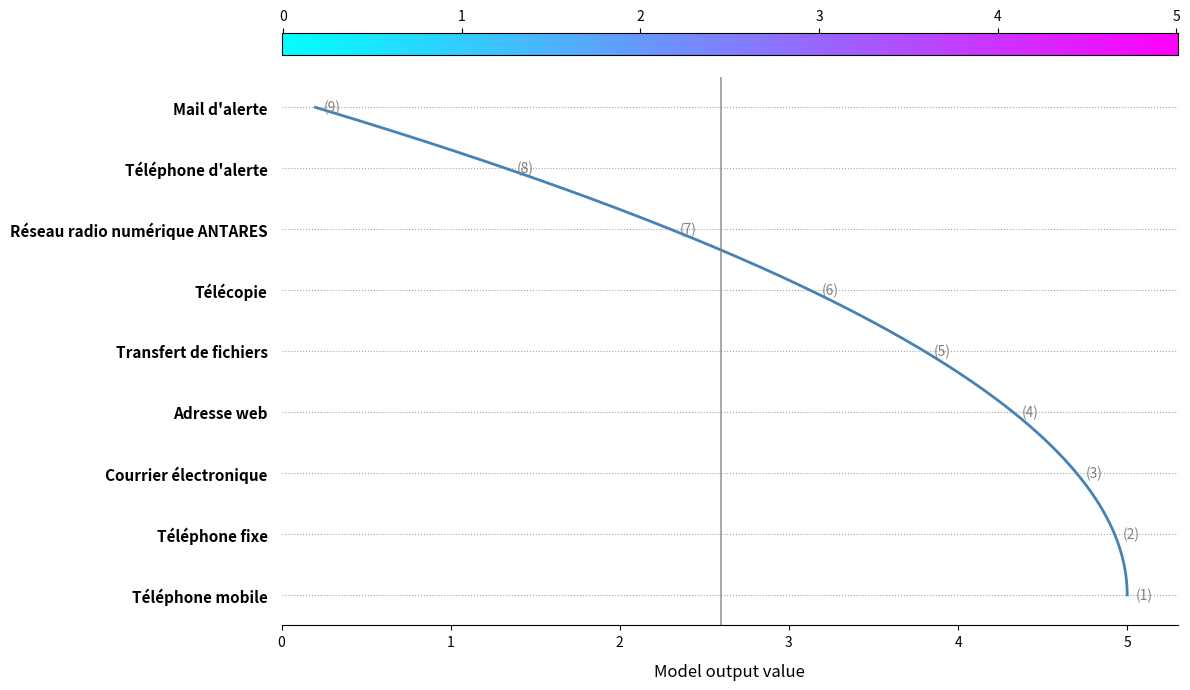

What position from the left is Télécopie?

6